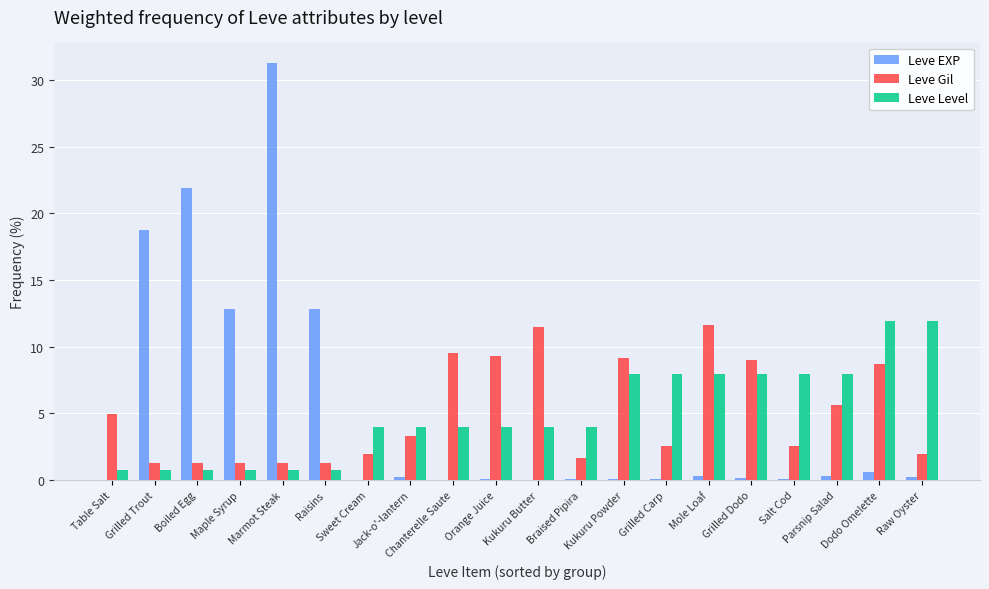

Which category has the highest value across all series?

Marmot Steak